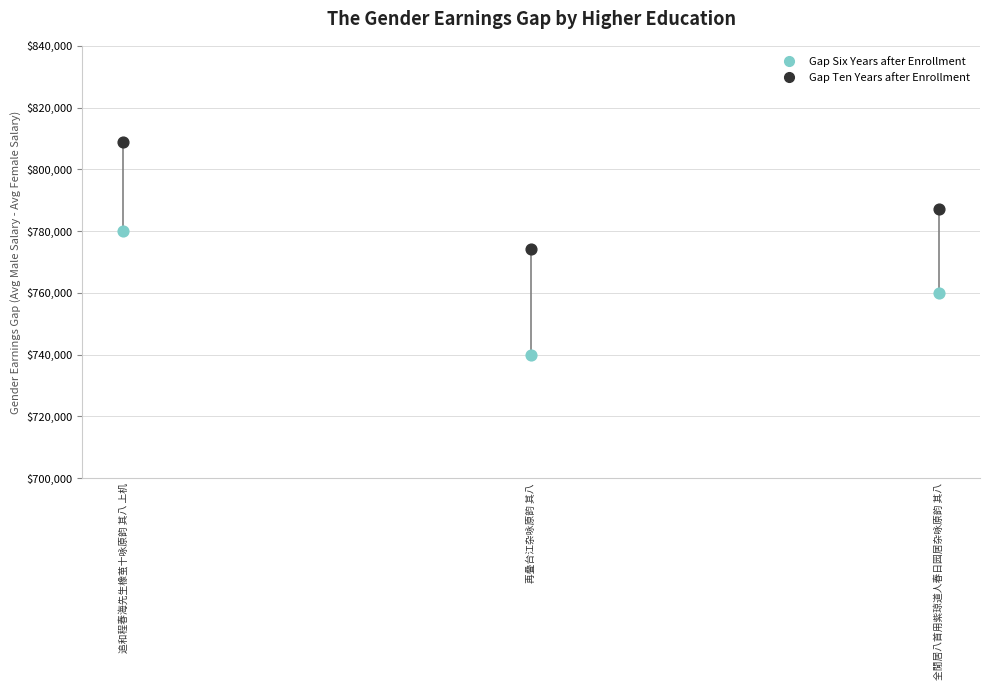

In the Gap Ten Years after Enrollment series, what Y value is closest to 791564?

787143